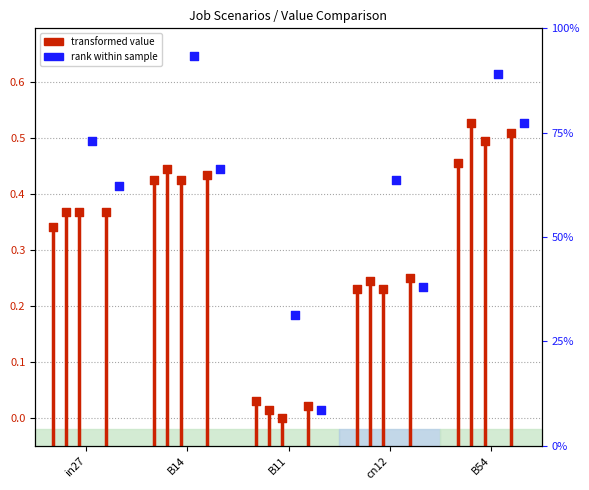

At how many categories does at least one series exceed 0?

5